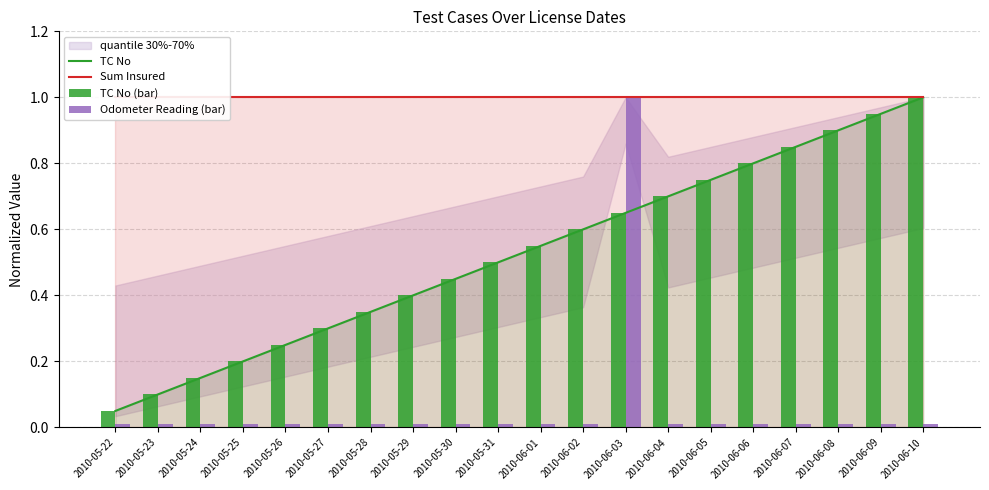

Between 2010-06-08 and 2010-06-01, which is larger?

2010-06-08